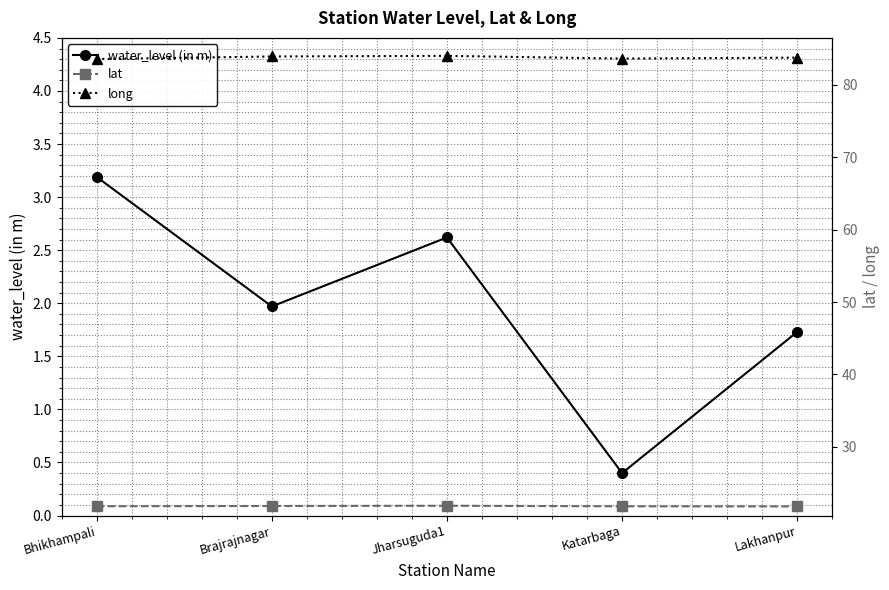

Which category has the highest value in the lat series?

Jharsuguda1